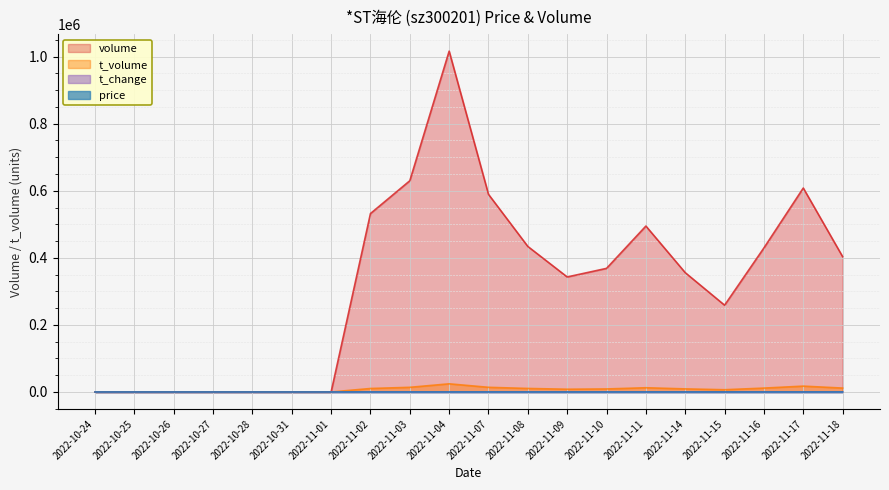

What is the approximate value of volume at 2022-11-16?

429609.0